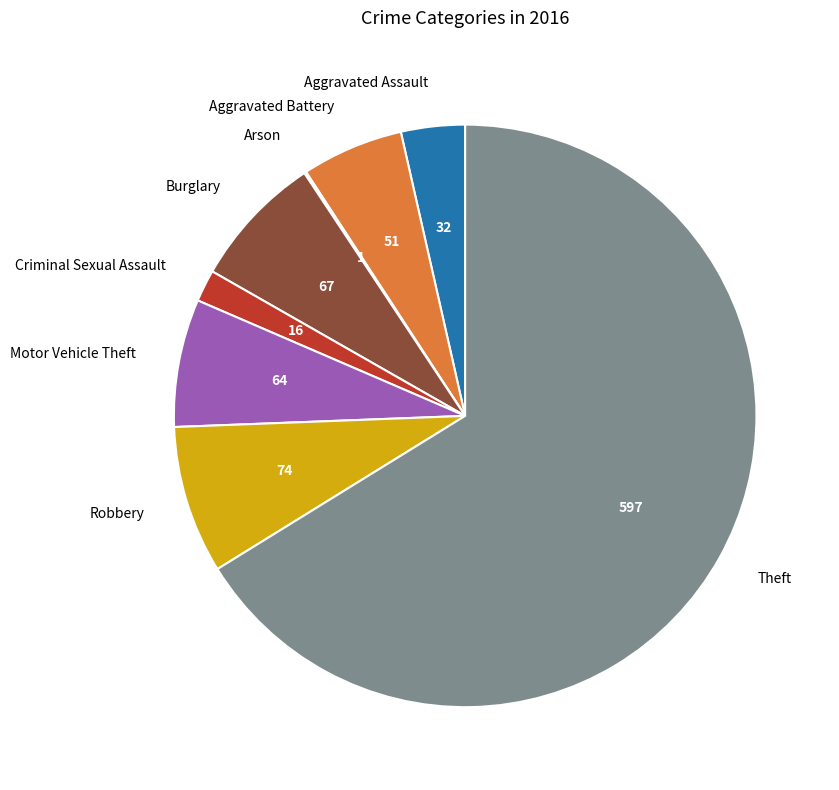

Which has a higher value, Aggravated Assault or Burglary?

Burglary